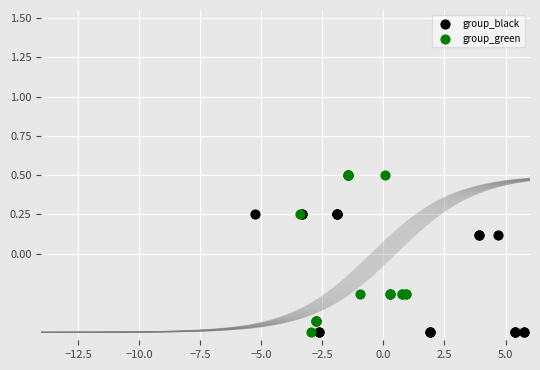

Which series has the widest spread of Y values?

group_green